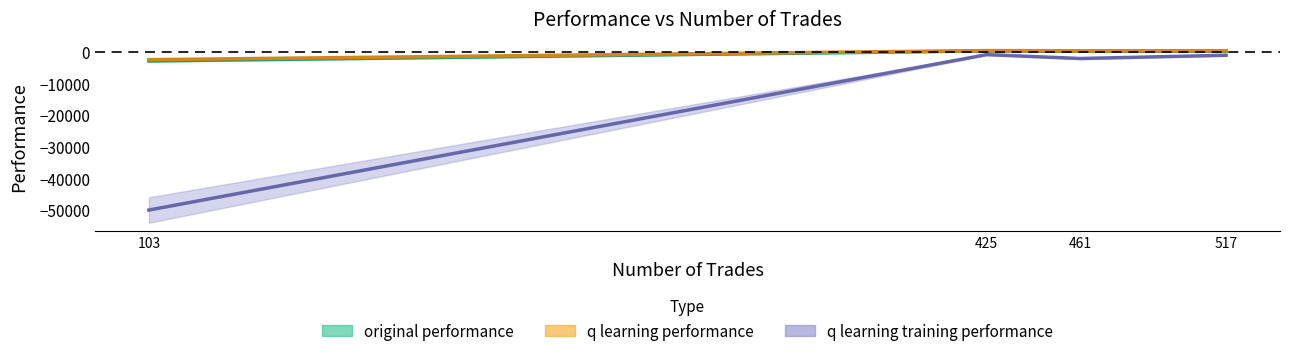

How many data points in q learning training performance are above -1176?

1